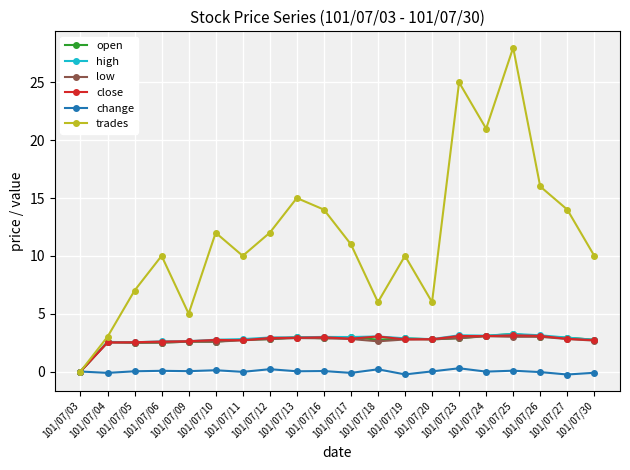

What is the highest value of the change series?

0.3